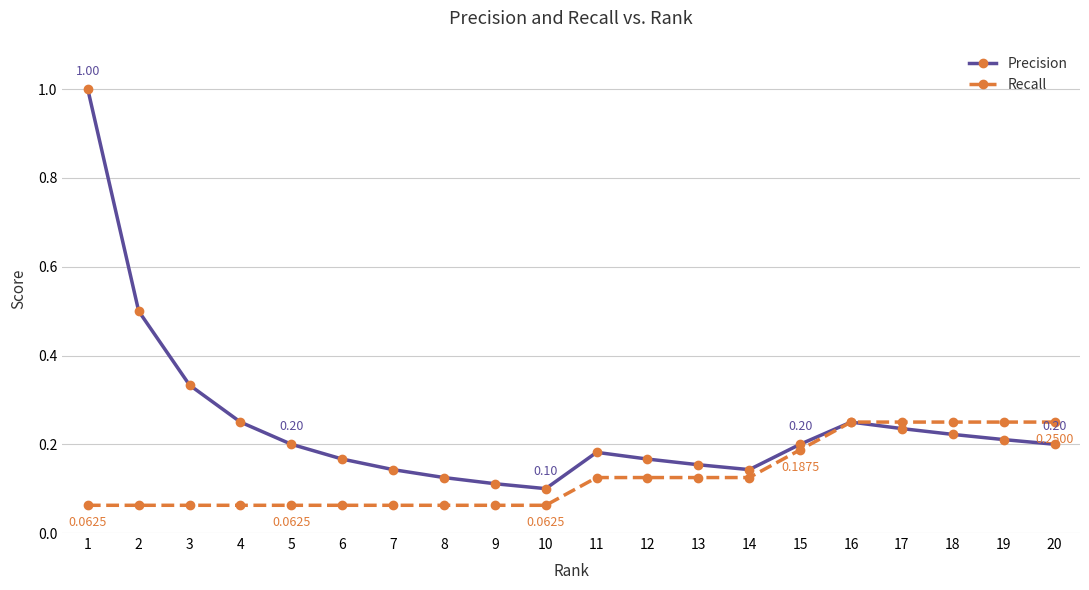

Rank the series by their maximum value, from highest to lowest.

Precision, Recall